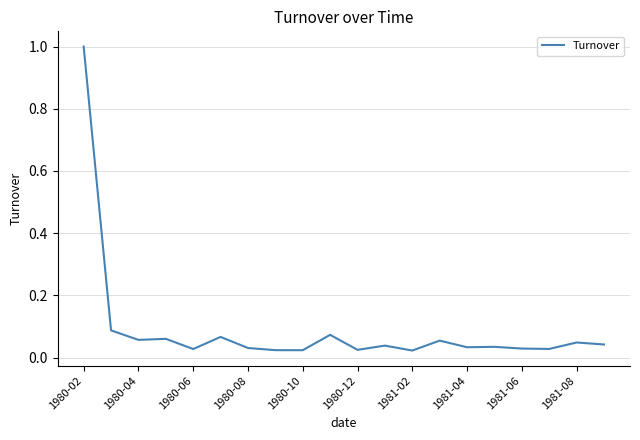

What is the difference between the maximum and minimum values?

1.0